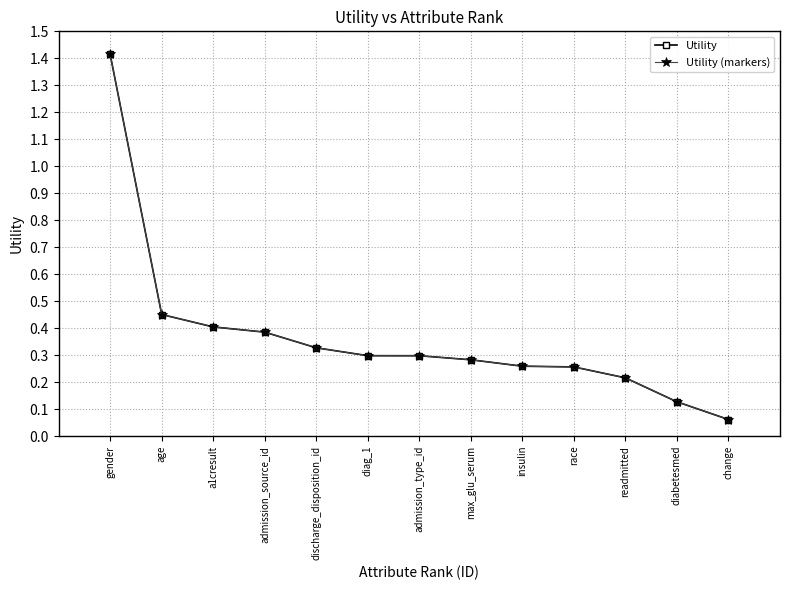

What is the difference between the second highest and minimum values in the Utility (markers) series?

0.4